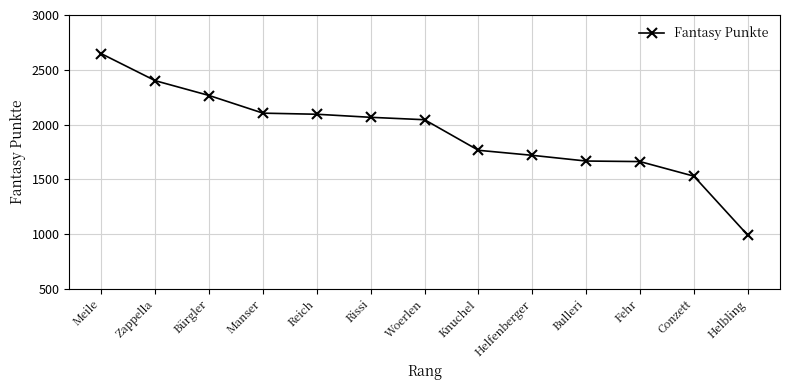

What is the value of the 8th point from the left?

1765